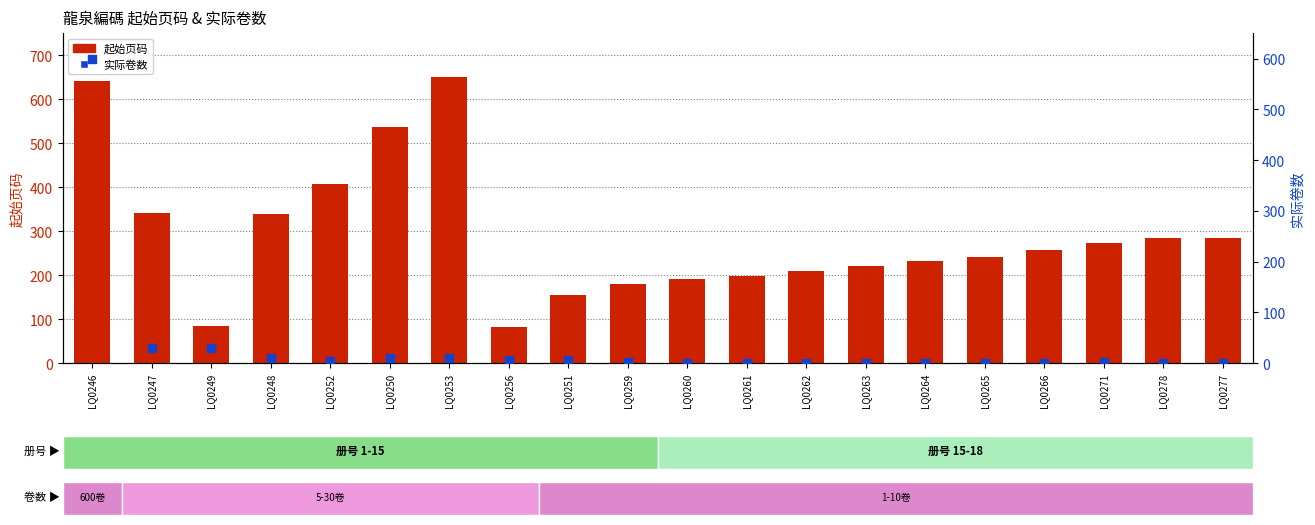

At how many categories does at least one series exceed 51?

20